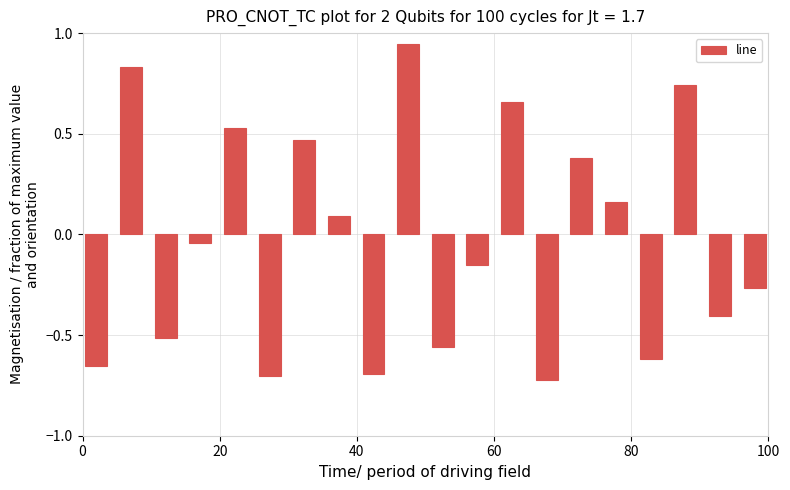

What is the sum of all values?

-0.5